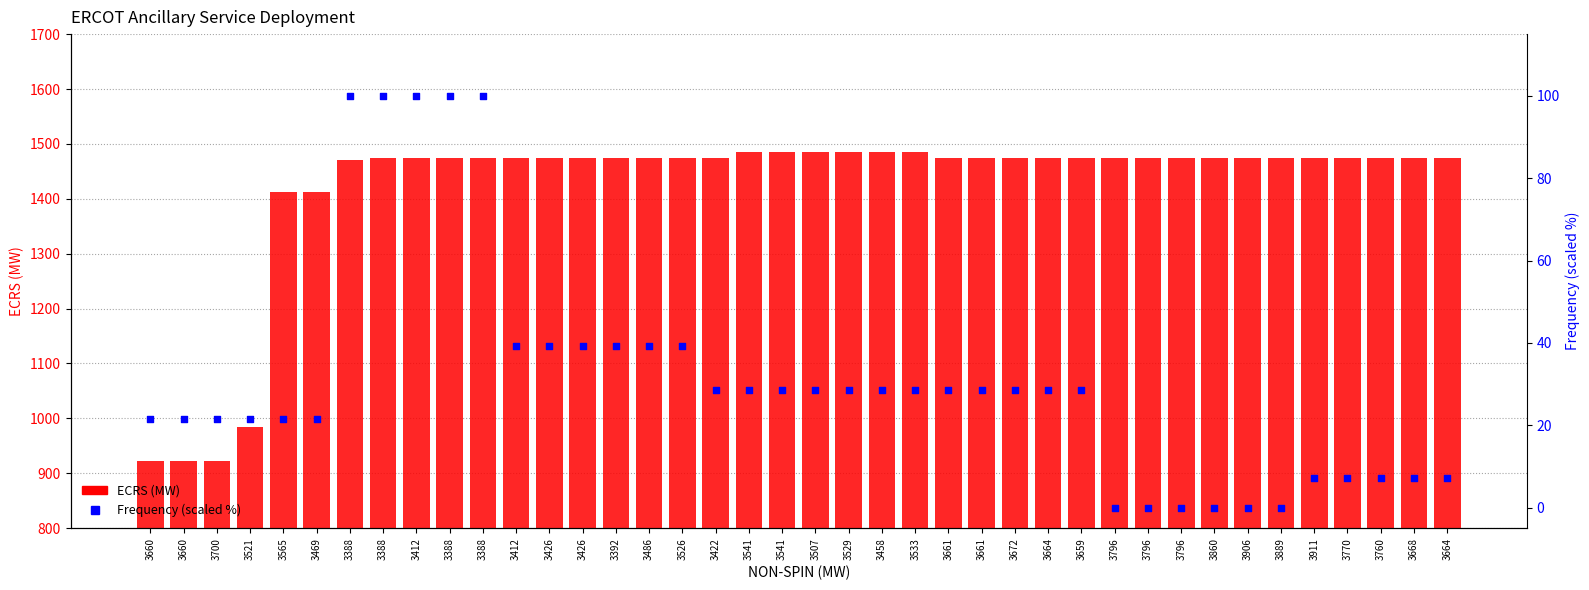

Is the value of Frequency (scaled %) at 3533 greater than the value of ECRS at 3426?

No